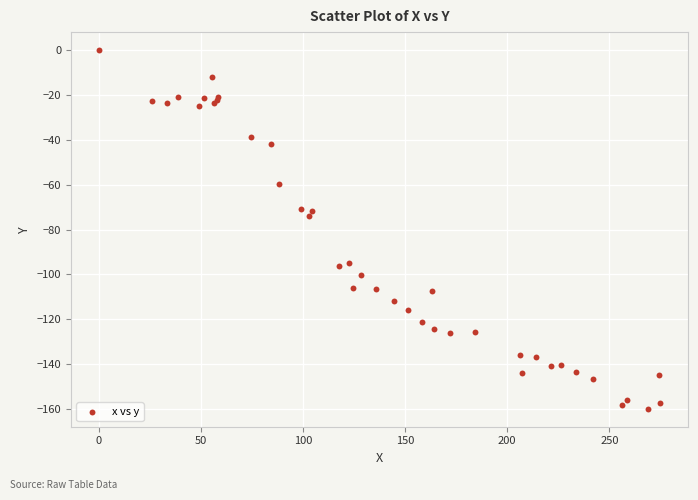

What Y value in the scatter plot is closest to -79?

-74.1